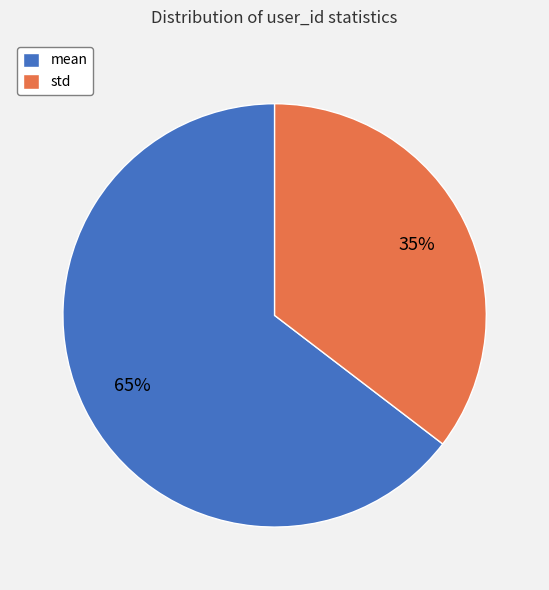

Does mean account for over 50% of the chart?

Yes